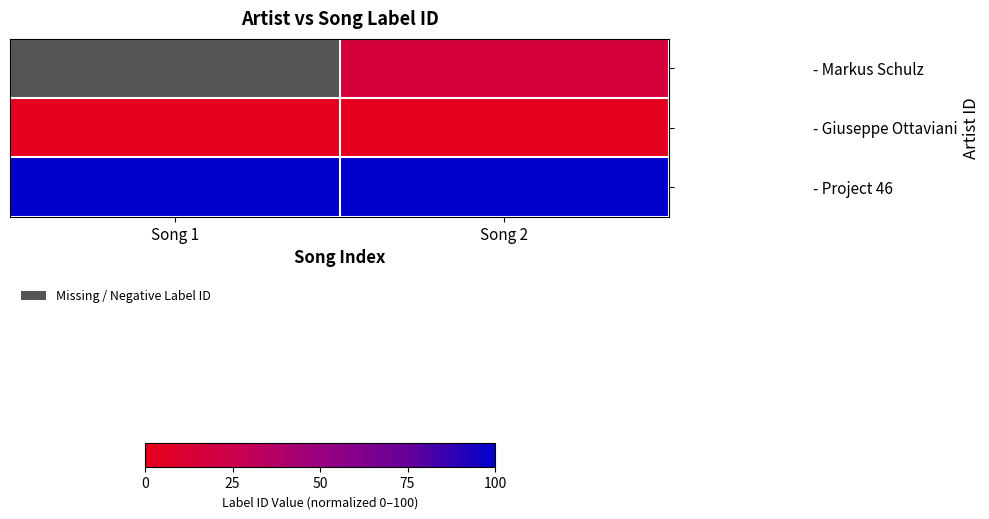

True or false: - Markus Schulz has a value of 8.1 at Song 2.

False